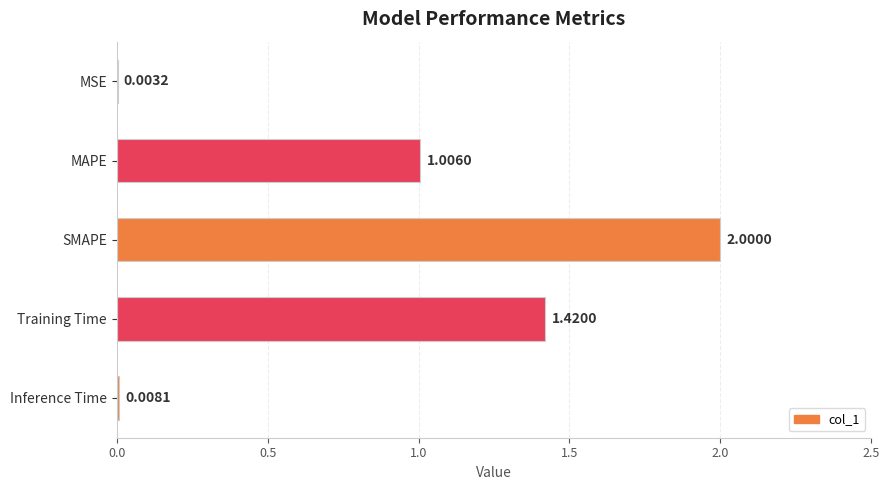

Count the number of values greater than 1.

3